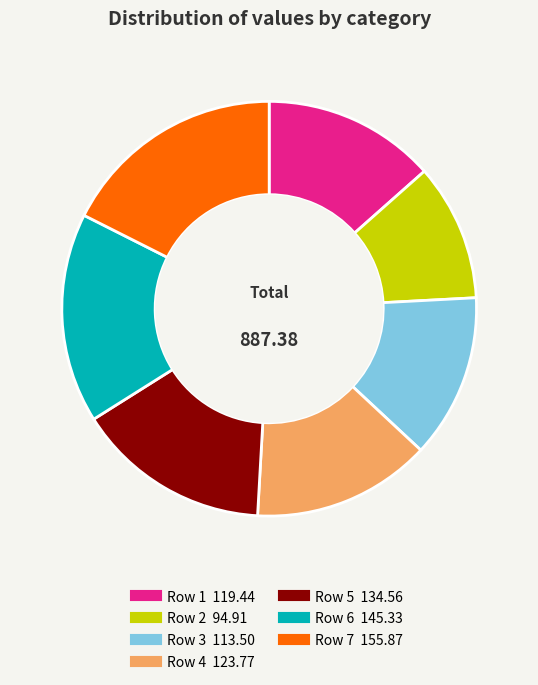

Which has a higher value, Row 4 or Row 6?

Row 6